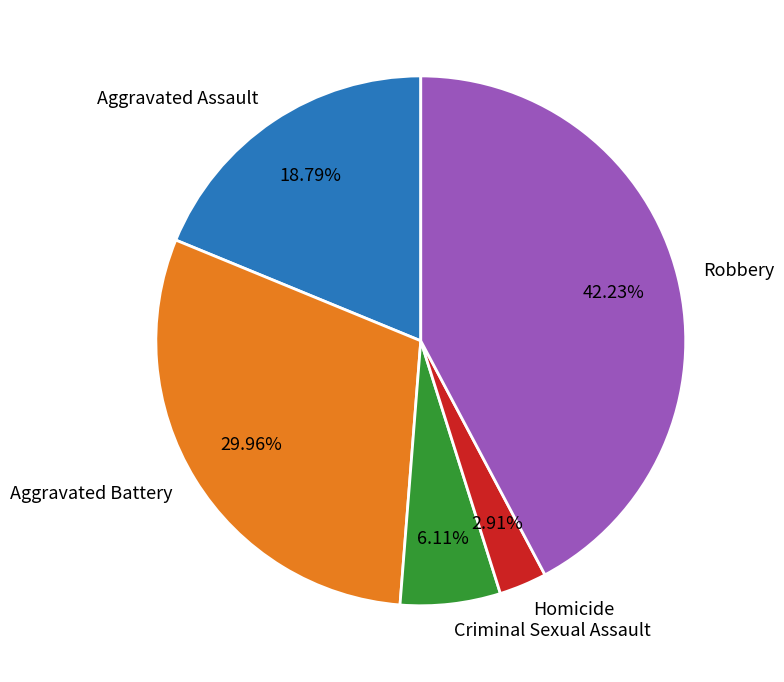

Does Robbery represent more than half of the total?

No